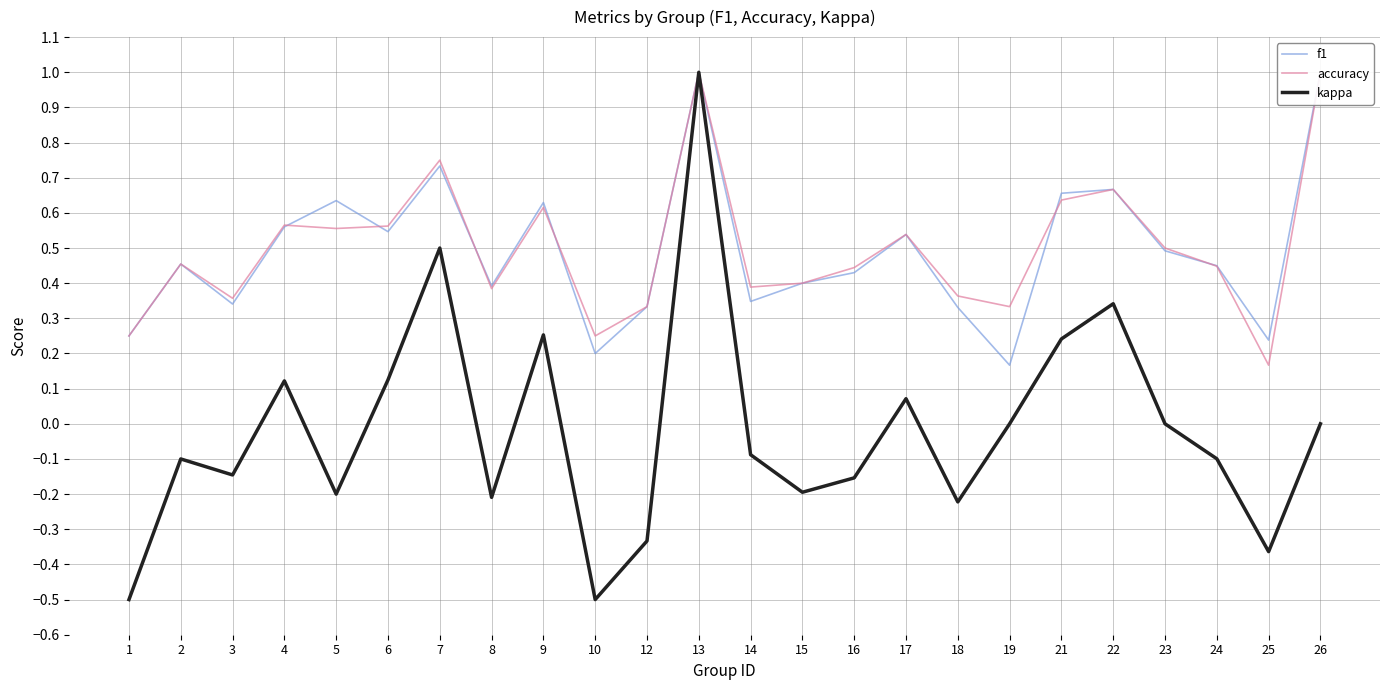

True or false: kappa and f1 intersect in this chart.

False